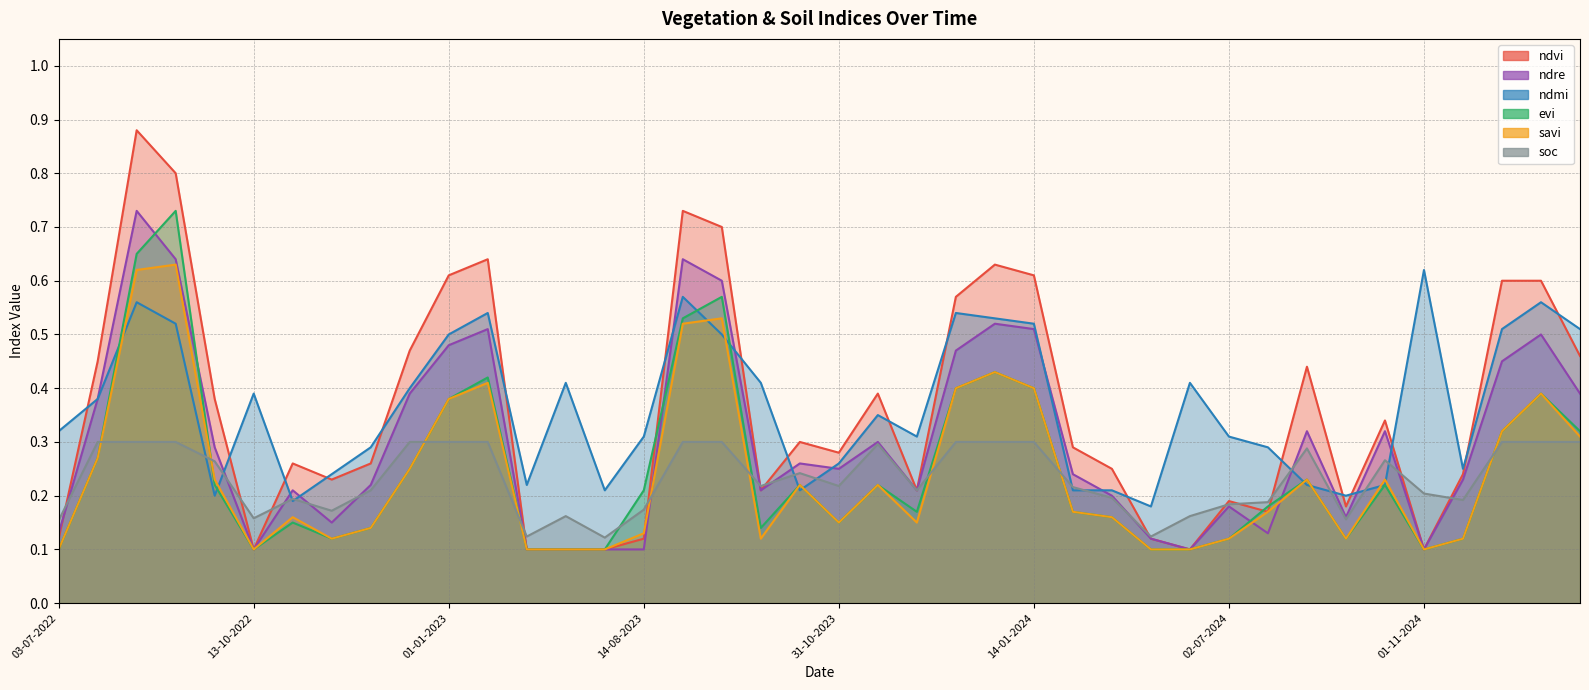

At 14-11-2024, list the series in order from largest to smallest.

ndmi, ndvi, ndre, soc, evi, savi